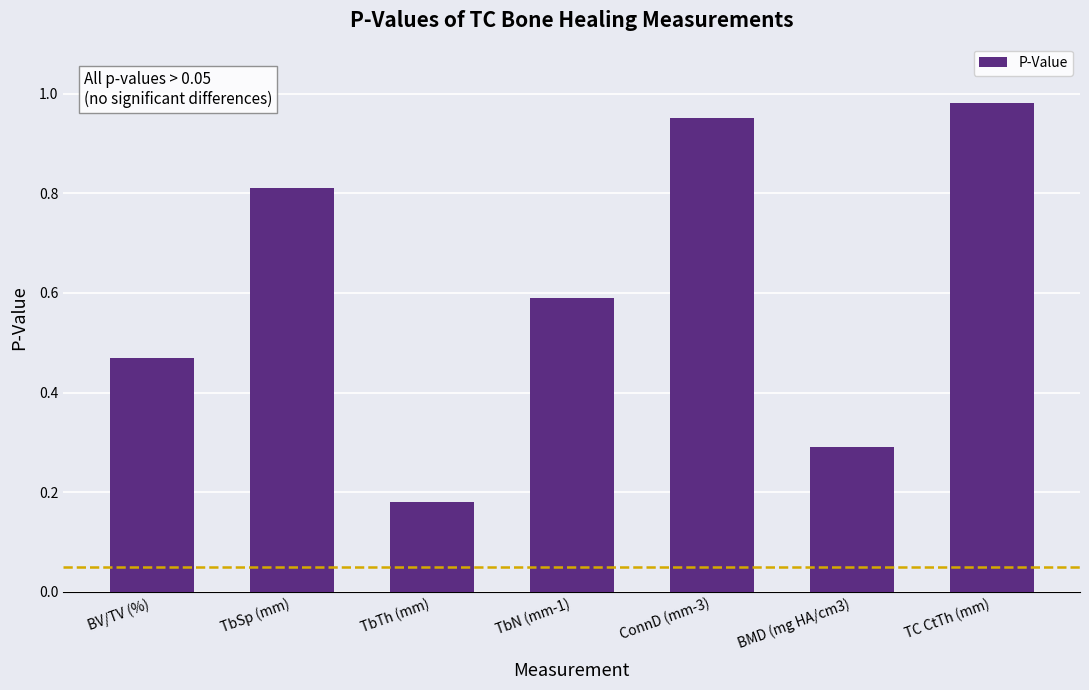

Rank the categories by value from highest to lowest.

TC CtTh (mm), ConnD (mm-3), TbSp (mm), TbN (mm-1), BV/TV (%), BMD (mg HA/cm3), TbTh (mm)